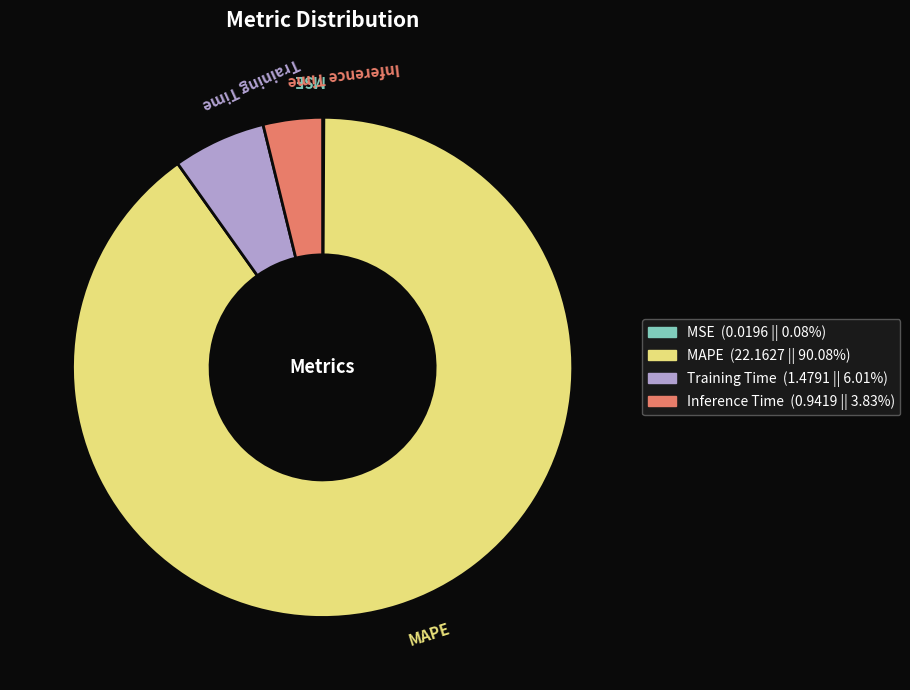

Combined, do MAPE and Inference Time account for over 50%?

Yes